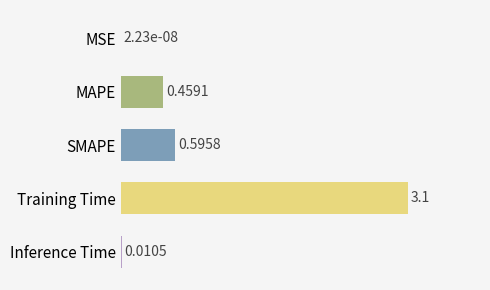

Which has a higher value, MAPE or MSE?

MAPE